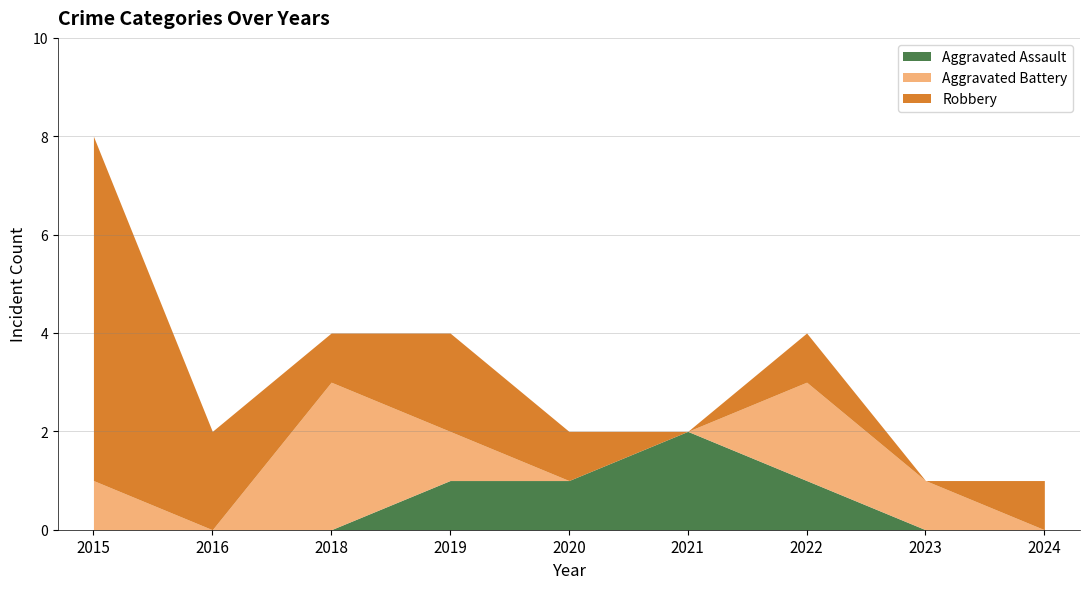

True or false: Robbery and Aggravated Assault intersect in this chart.

False